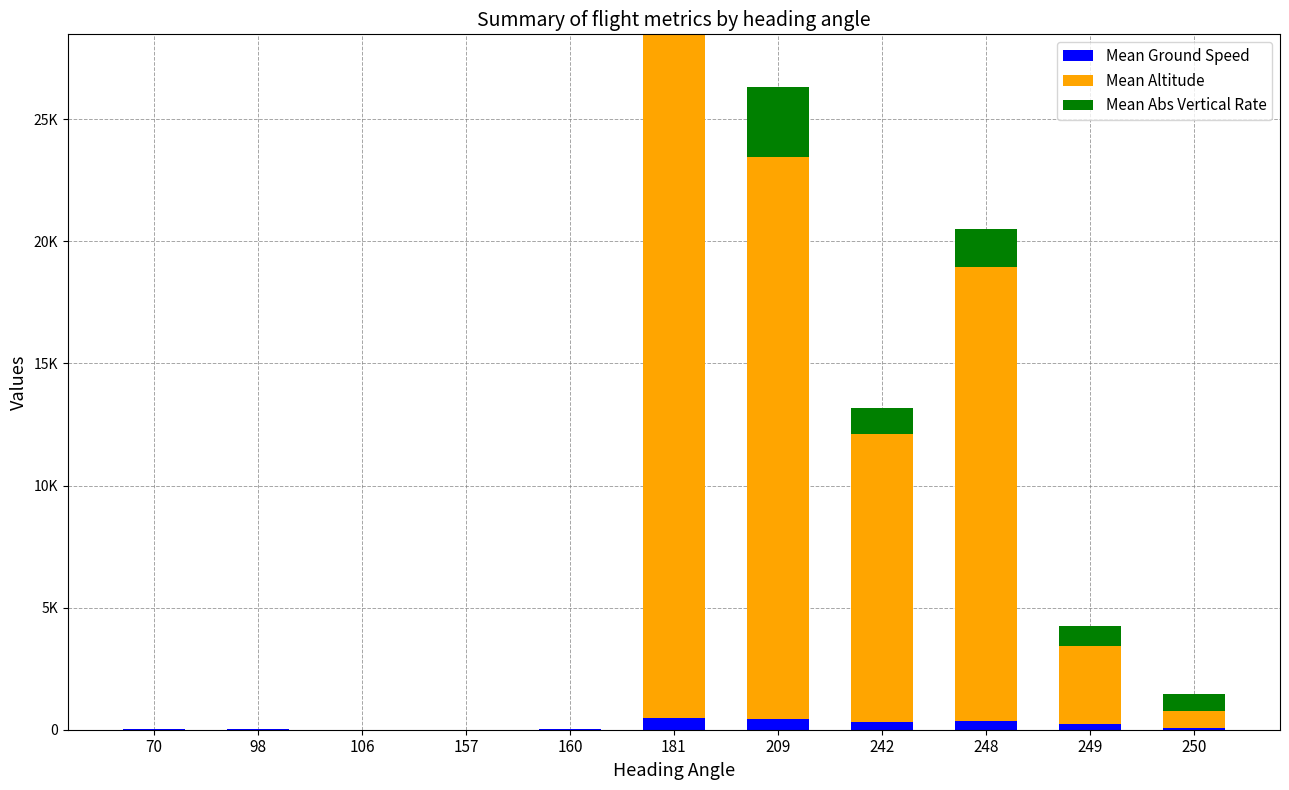

What are all the series names shown in the legend?

Mean Ground Speed, Mean Altitude, Mean Abs Vertical Rate